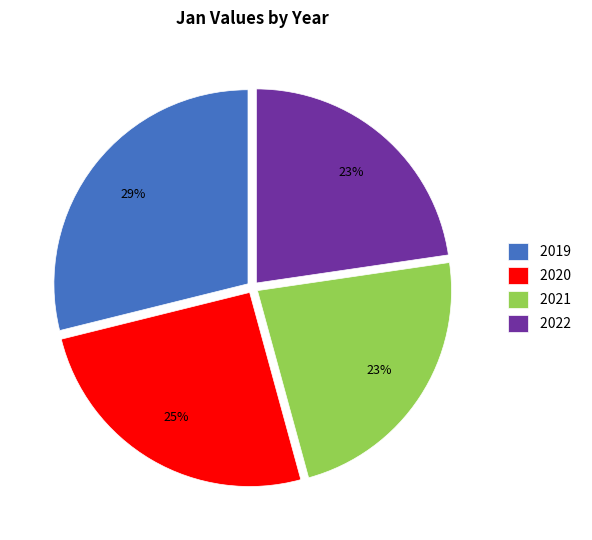

What is the ratio of the value at 2022 to the value at 2020?

0.9